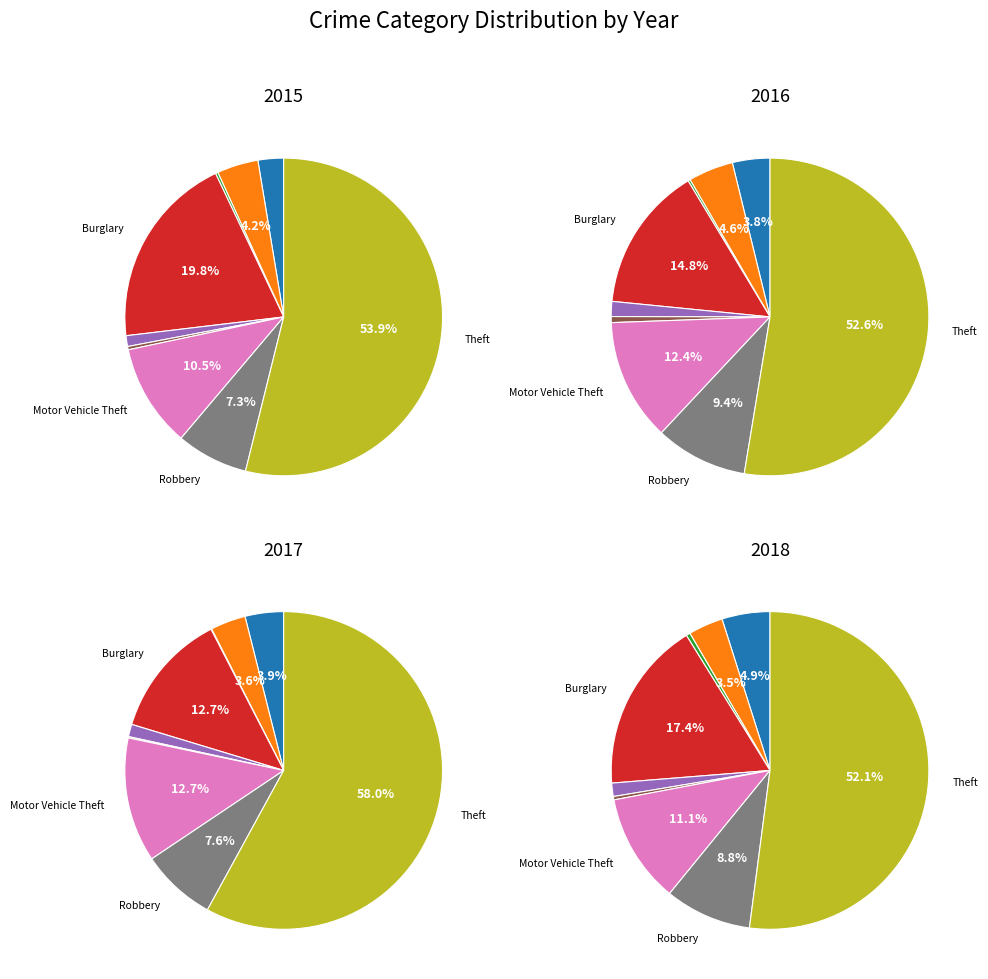

Which category has the biggest portion of the pie?

Theft